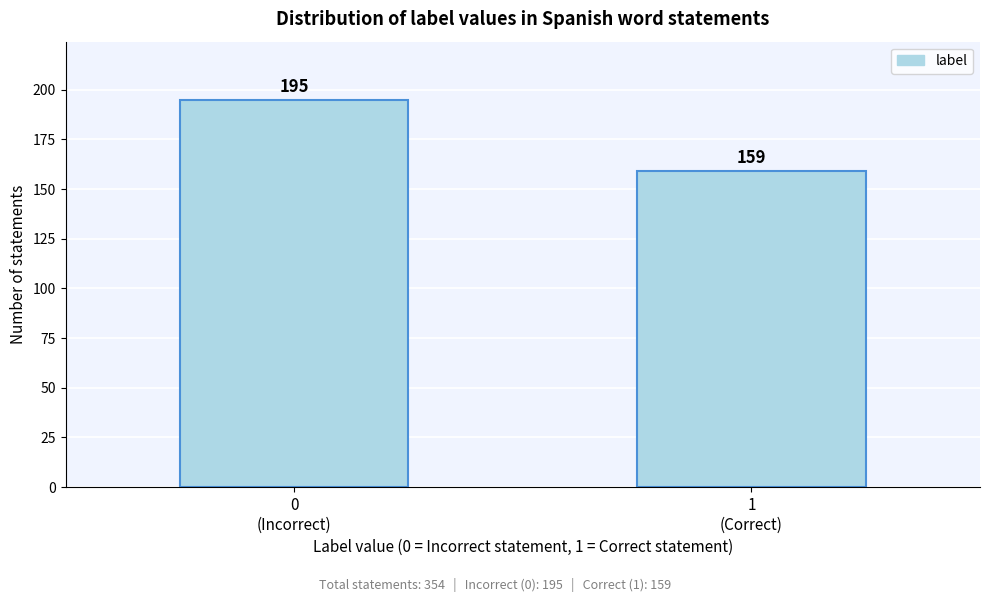

Reading left to right, transcribe all the data shown in this chart.

195	159